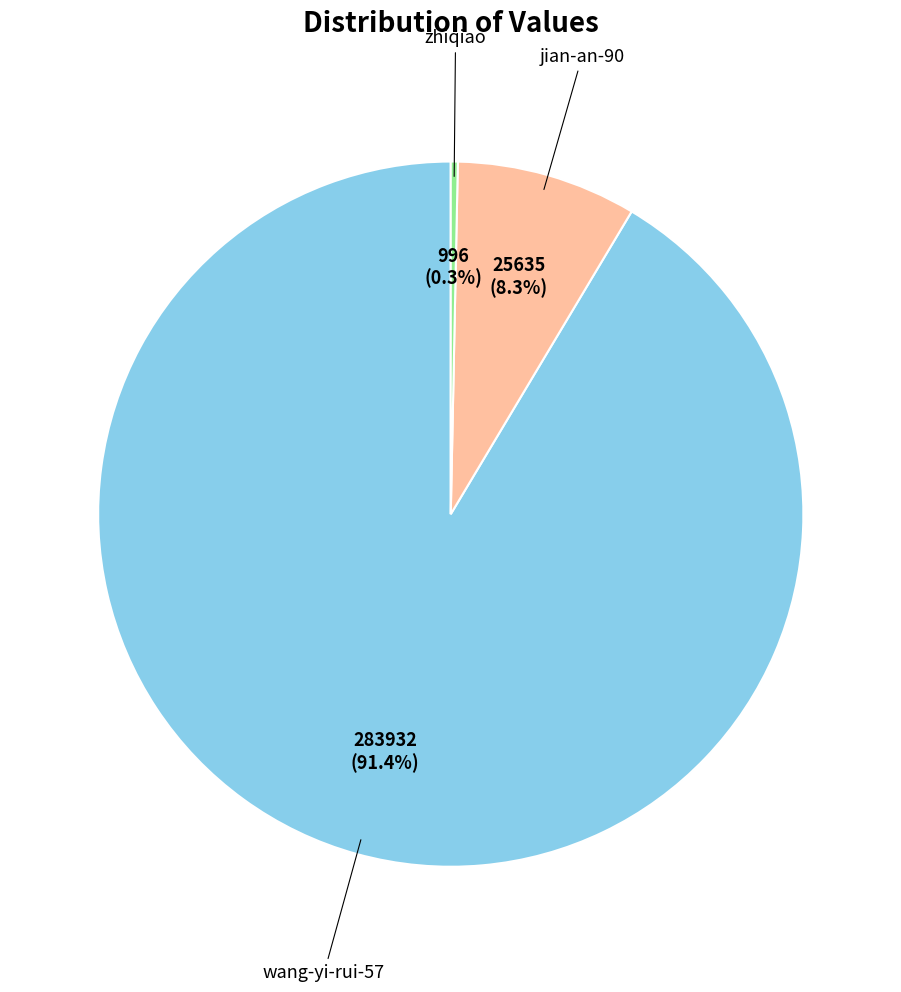

To the nearest percent, what portion does wang-yi-rui-57 represent?

91%